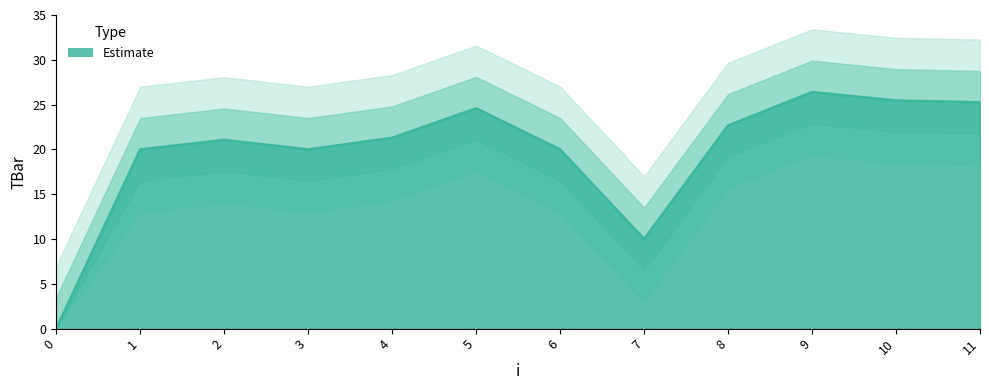

What is the sum of the values at 8 and 11?

47.9